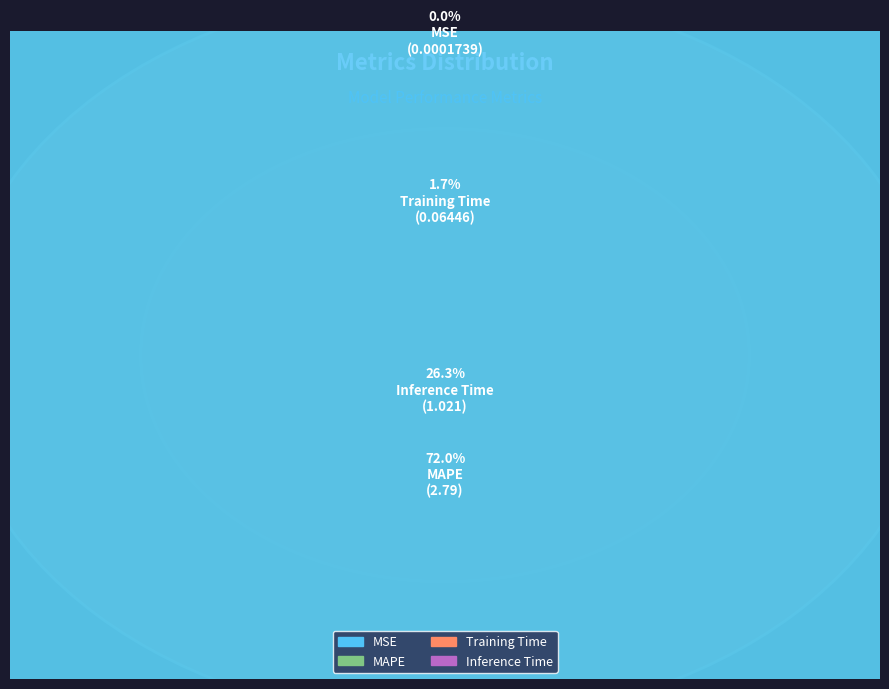

The MAPE slice represents 72% of the pie. True or false?

True